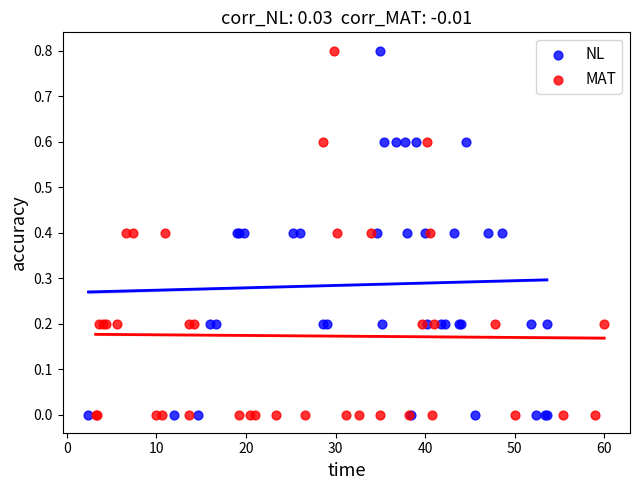

What are all the series names shown in the legend?

NL, MAT